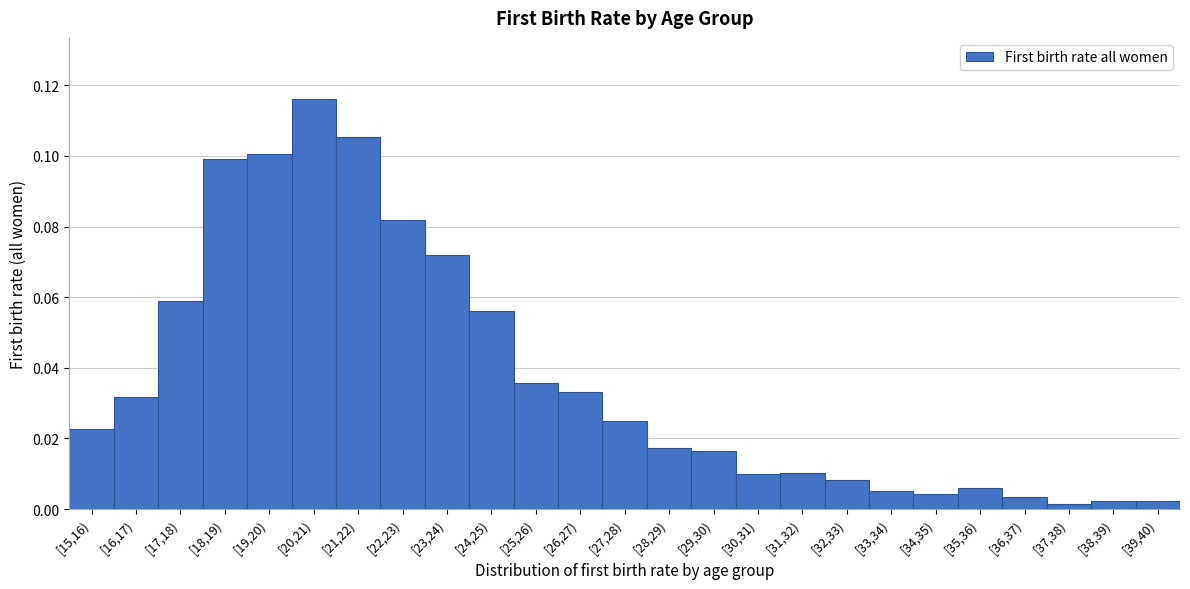

What is the sum of all values?

0.9